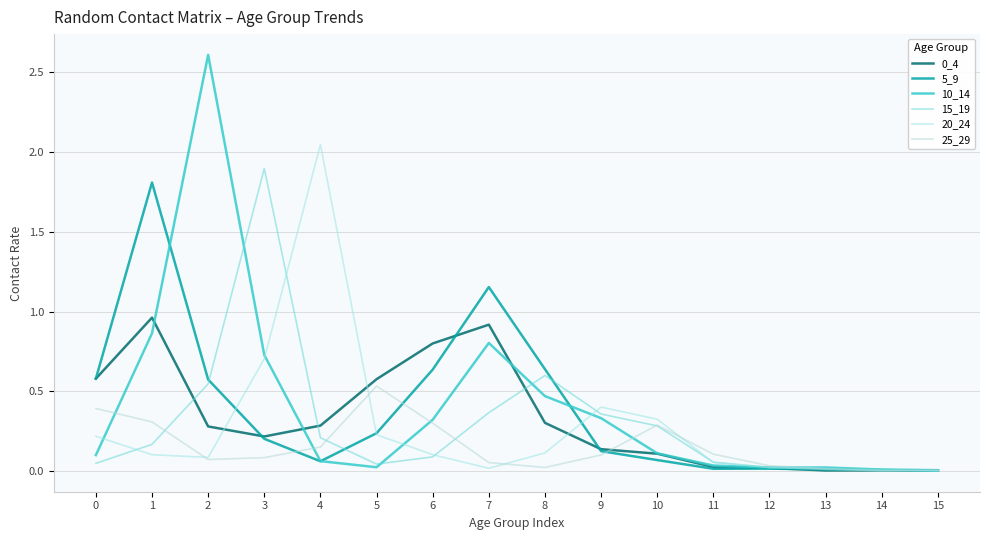

Which category has the highest value in the 25_29 series?

5